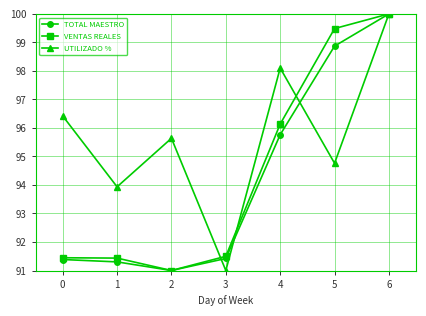

True or false: UTILIZADO % and VENTAS REALES cross at least once.

True